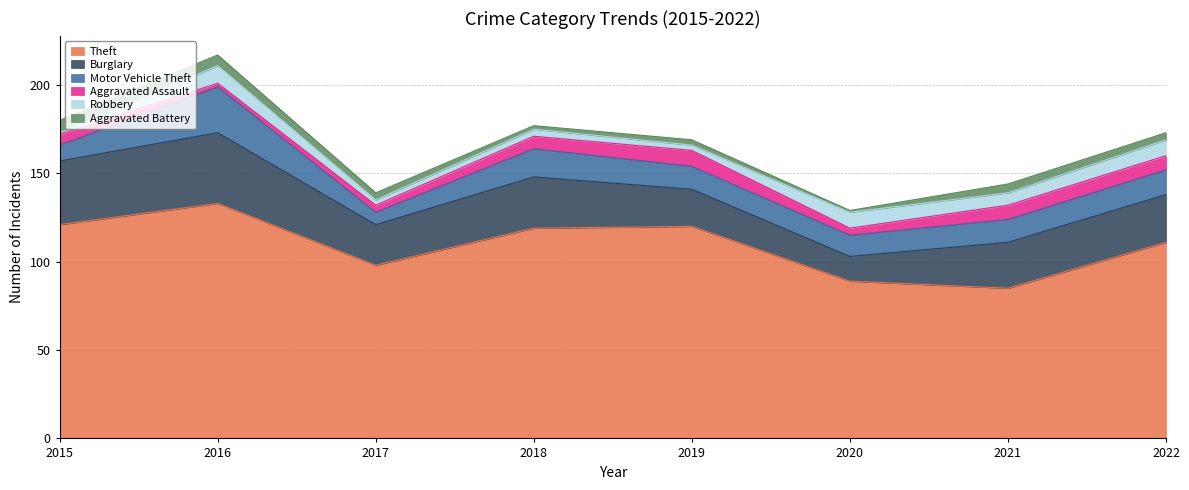

Rank the series at 2015 from lowest to highest value.

Robbery, Aggravated Assault, Aggravated Battery, Motor Vehicle Theft, Burglary, Theft